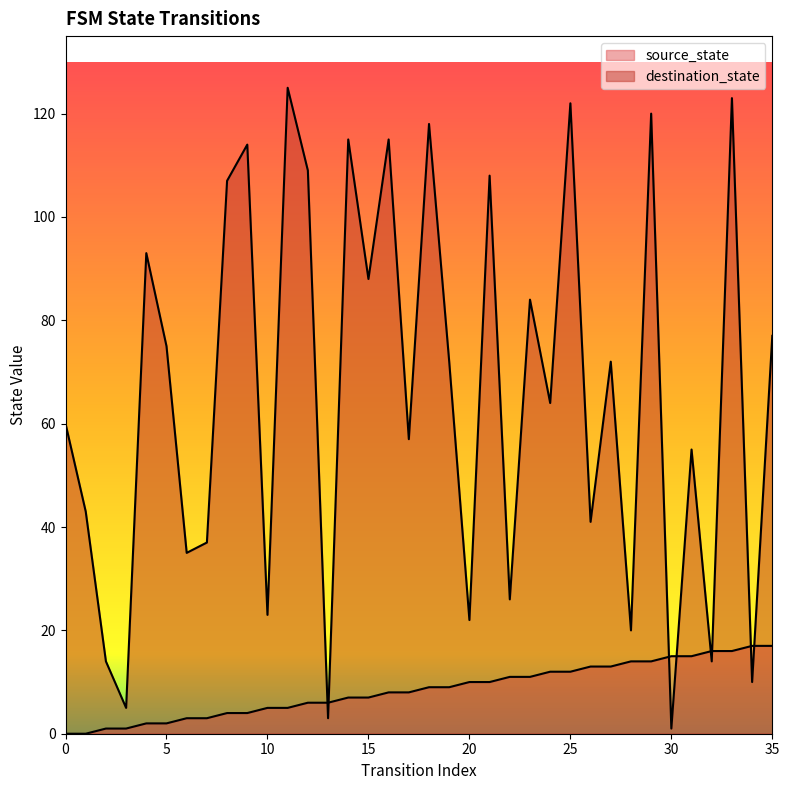

Reading left to right, list all the values displayed in this chart.

source_state: 0	0	1	1	2	2	3	3	4	4	5	5	6	6	7	7	8	8	9	9	10	10	11	11	12	12	13	13	14	14	15	15	16	16	17	17
destination_state: 60	43	14	5	93	75	35	37	107	114	23	125	109	3	115	88	115	57	118	72	22	108	26	84	64	122	41	72	20	120	1	55	14	123	10	77